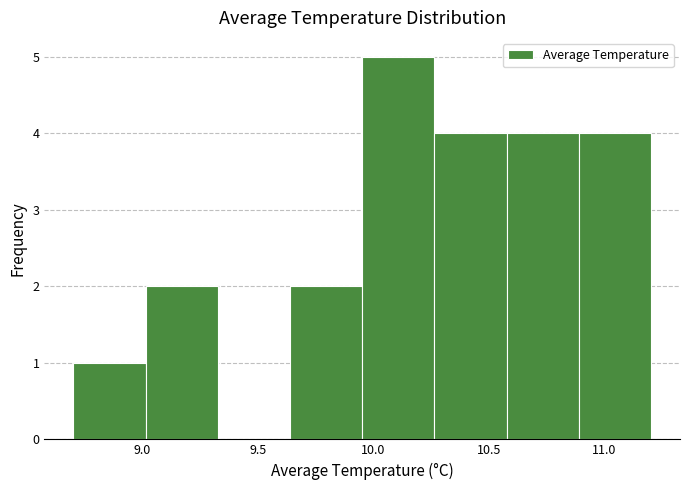

Reading left to right, list every bar in this chart as the range it spans on the x-axis followed by its height. Neither the bar edges nor the heights are printed on the chart, so give them approximately, as read against the axes.

8.70 to 9.00: 1
9.00 to 9.35: 2
9.35 to 9.65: 0
9.65 to 9.95: 2
9.95 to 10.25: 5
10.25 to 10.60: 4
10.60 to 10.90: 4
10.90 to 11.20: 4